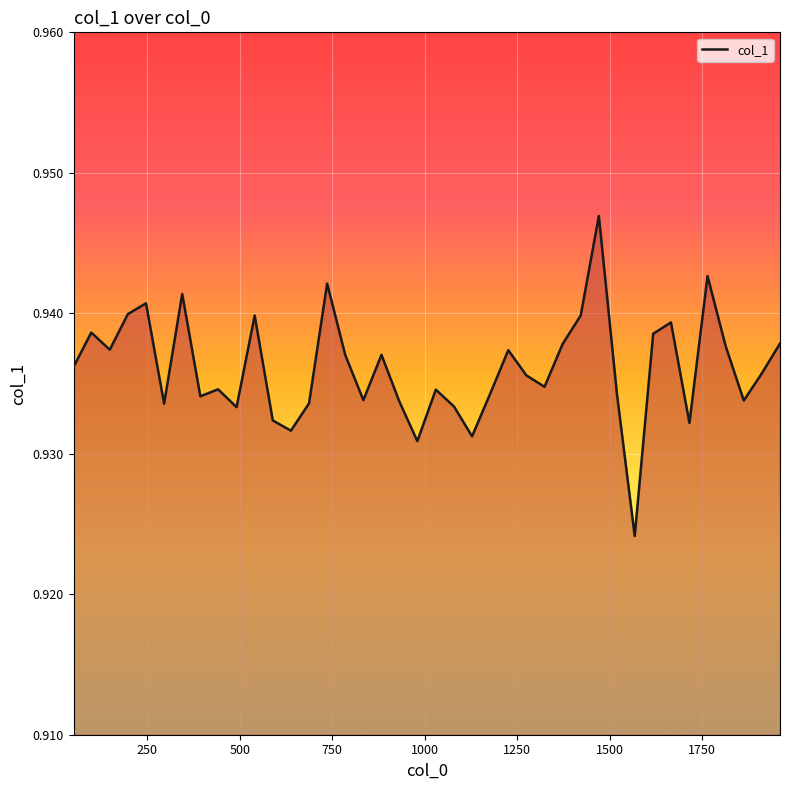

How many values are between 0 and 1?

40